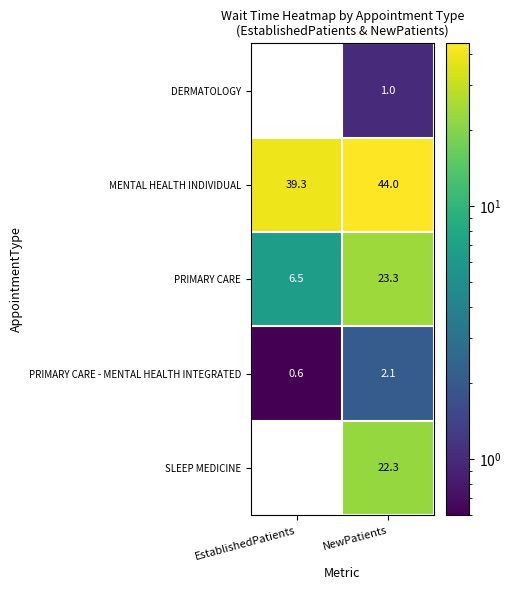

What is the difference between the highest and lowest values at NewPatients?

43.0